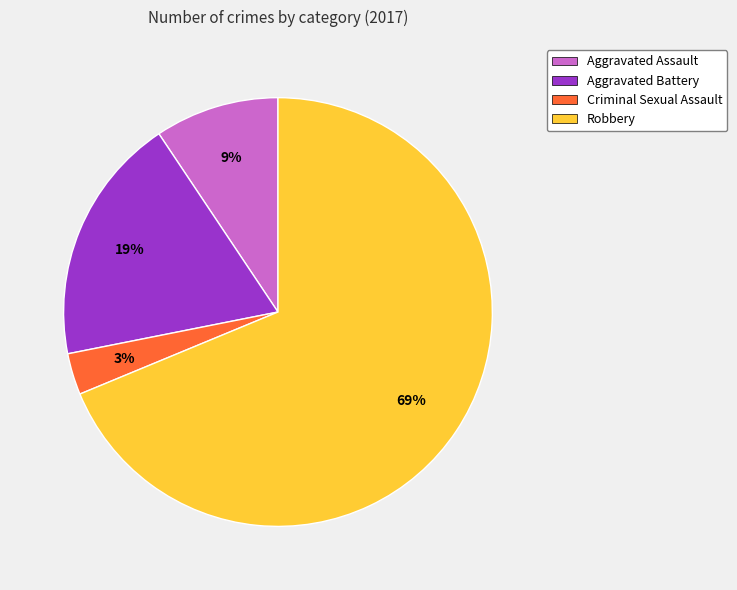

To the nearest percent, what is the average slice percentage?

25%